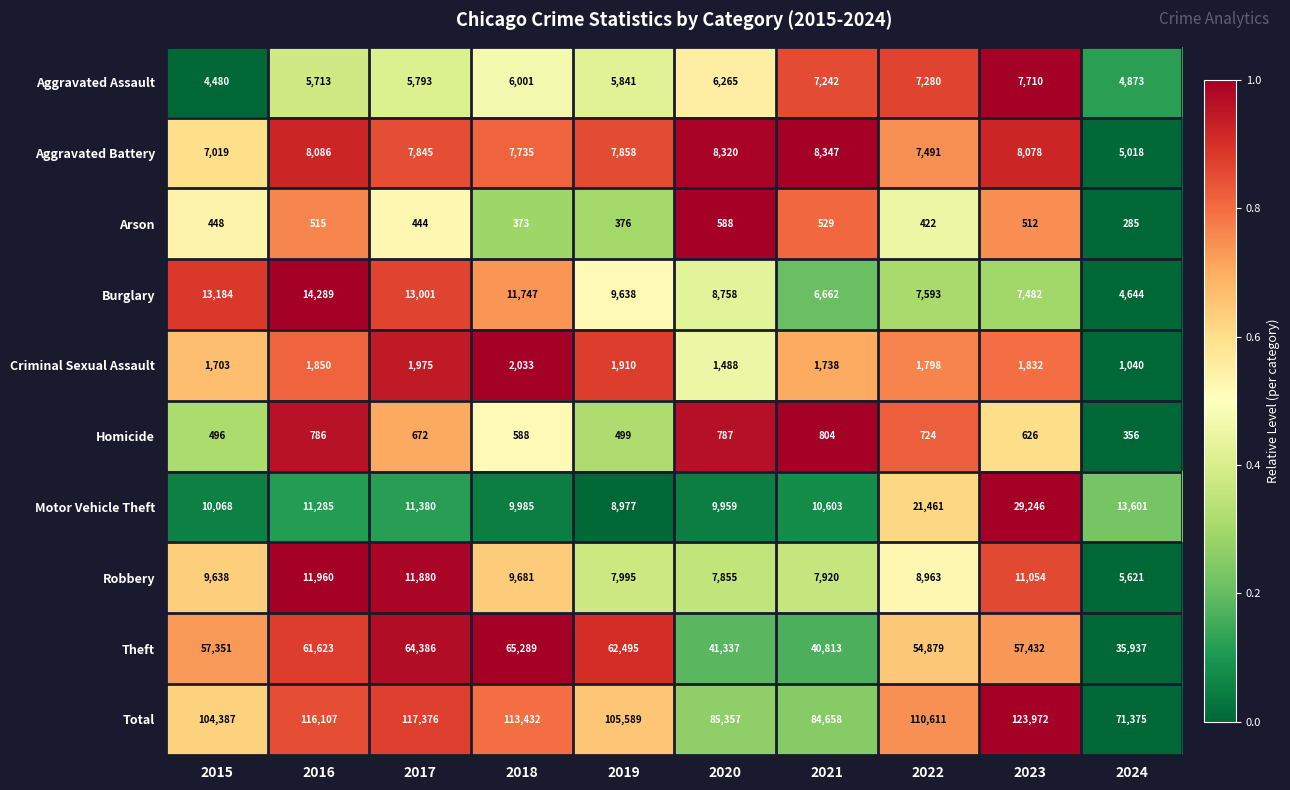

List the series in order of their peak value, lowest first.

Arson, Homicide, Criminal Sexual Assault, Aggravated Assault, Aggravated Battery, Robbery, Burglary, Motor Vehicle Theft, Theft, Total